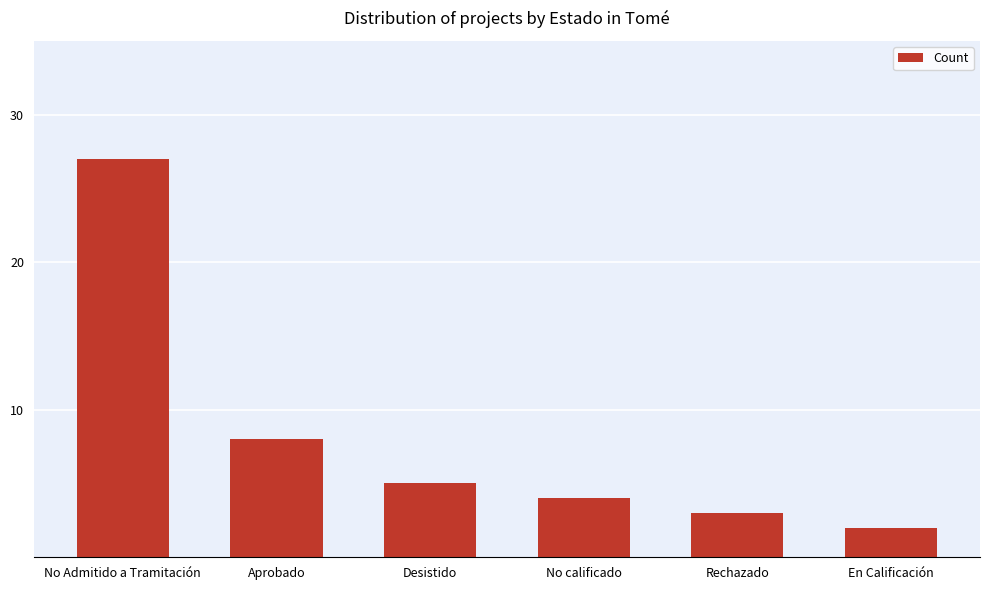

What is the average value?

8